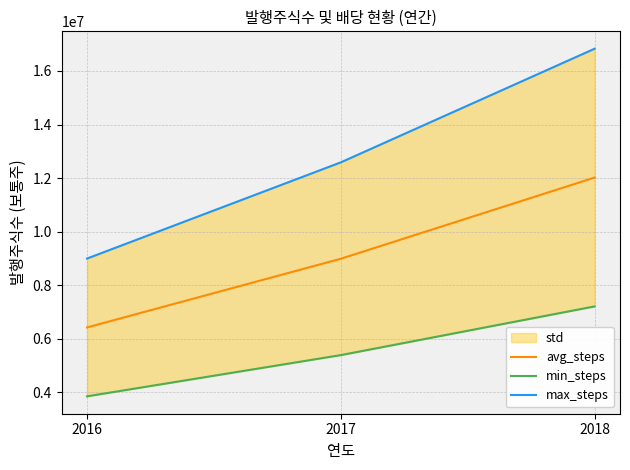

What is the value of the avg_steps point at the 2nd from the left?

8991545.0